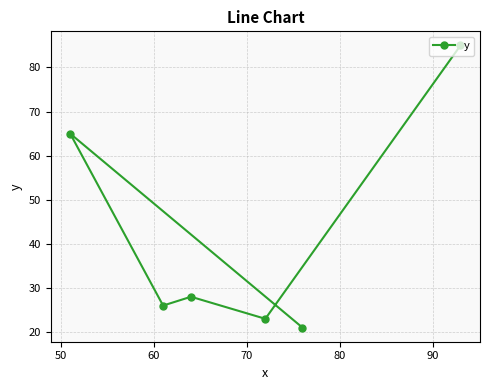

Reading right to left, what are all the values shown in this chart?

85	21	23	28	26	65